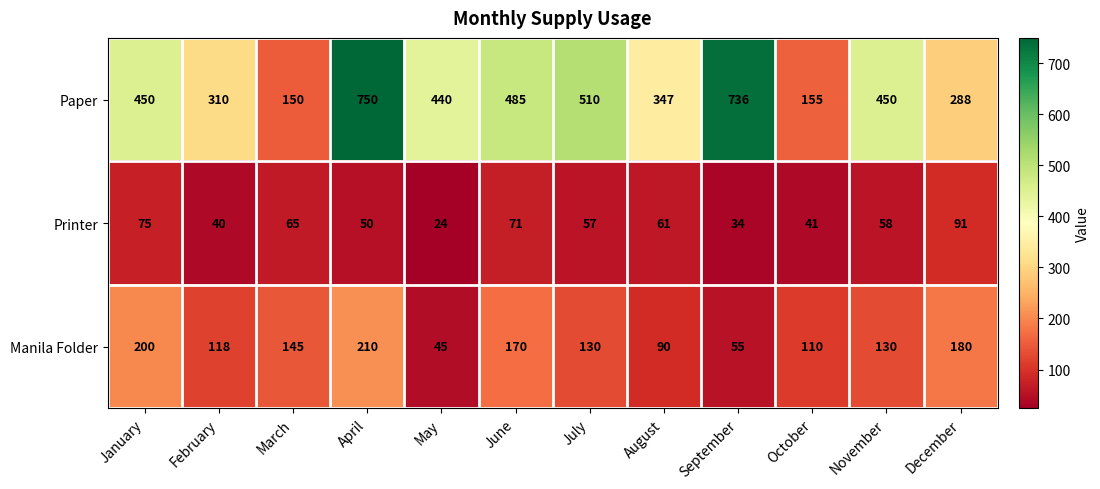

How many categories are shown in the chart?

12